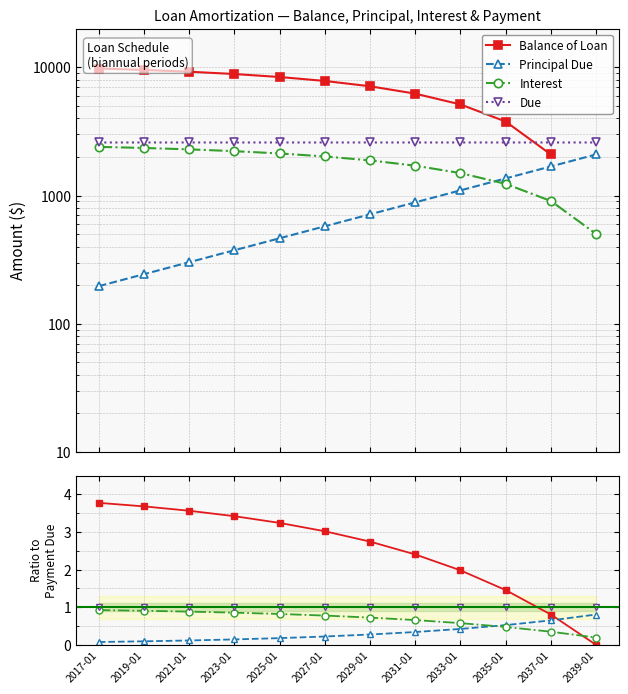

What is the total value across all series at 2017-01?

5.8